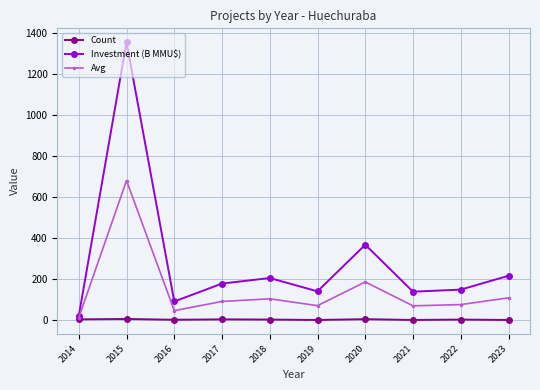

Is this an area chart (filled region under the line)?

No